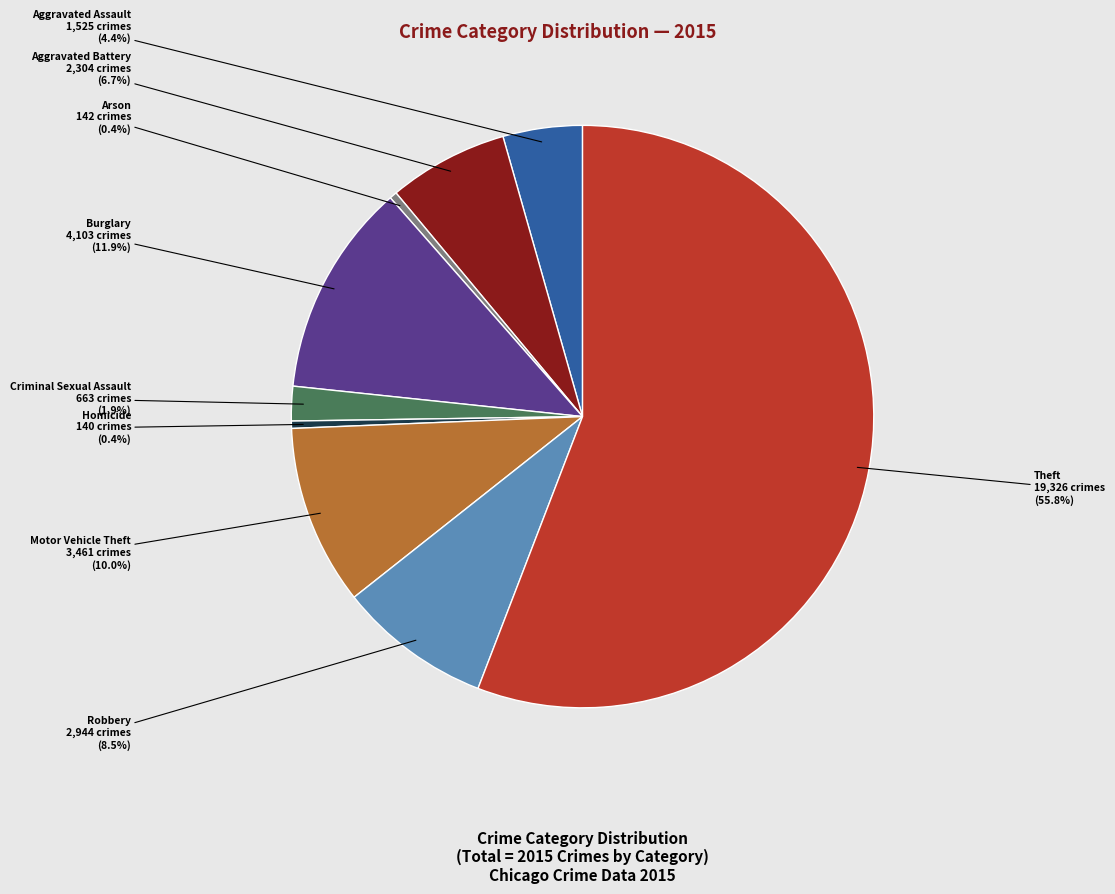

Does any single category account for the majority?

Yes